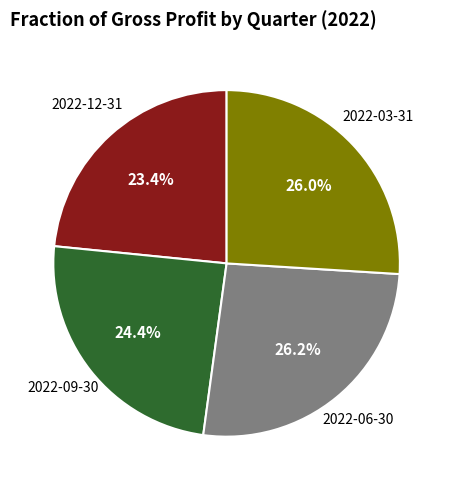

Is there any slice that represents more than half of the pie?

No